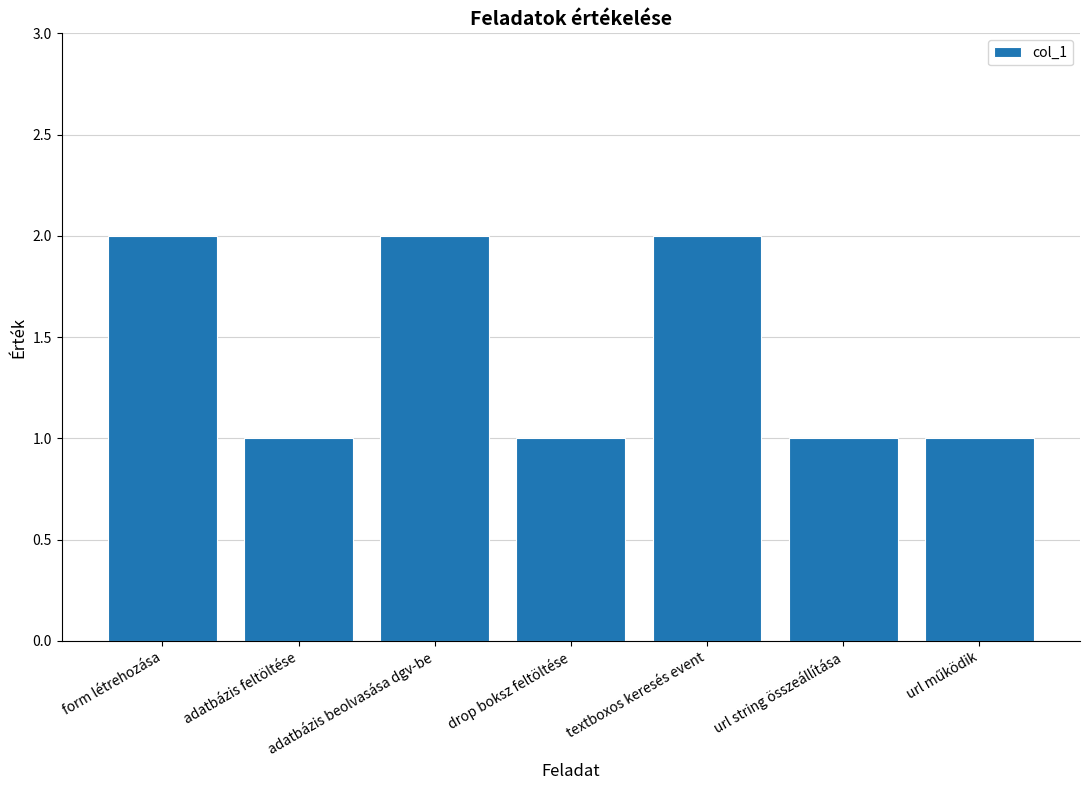

Are the bars grouped side by side (vs. stacked)?

No